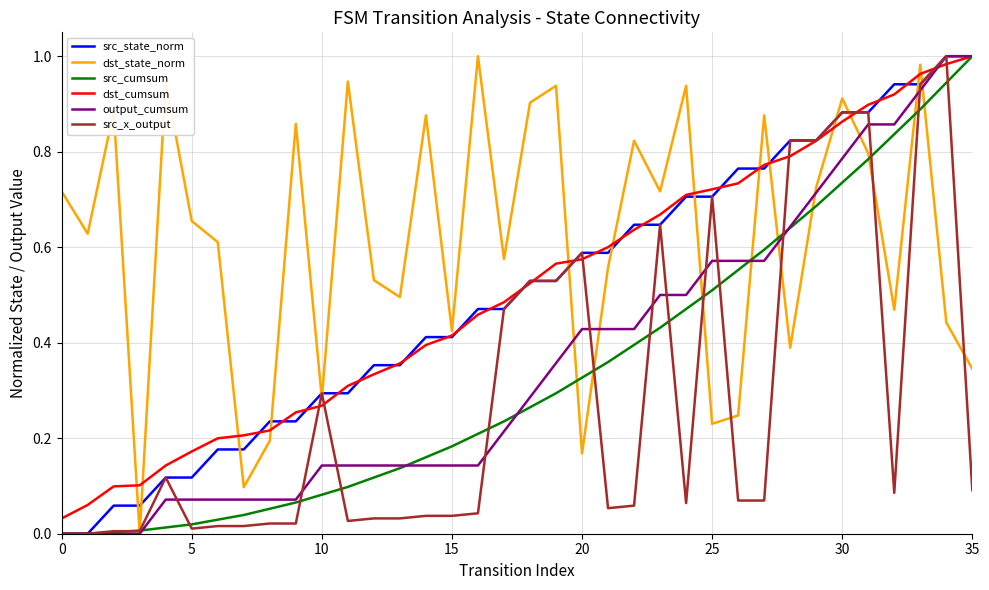

Which series has the largest total across all categories?

dst_state_norm